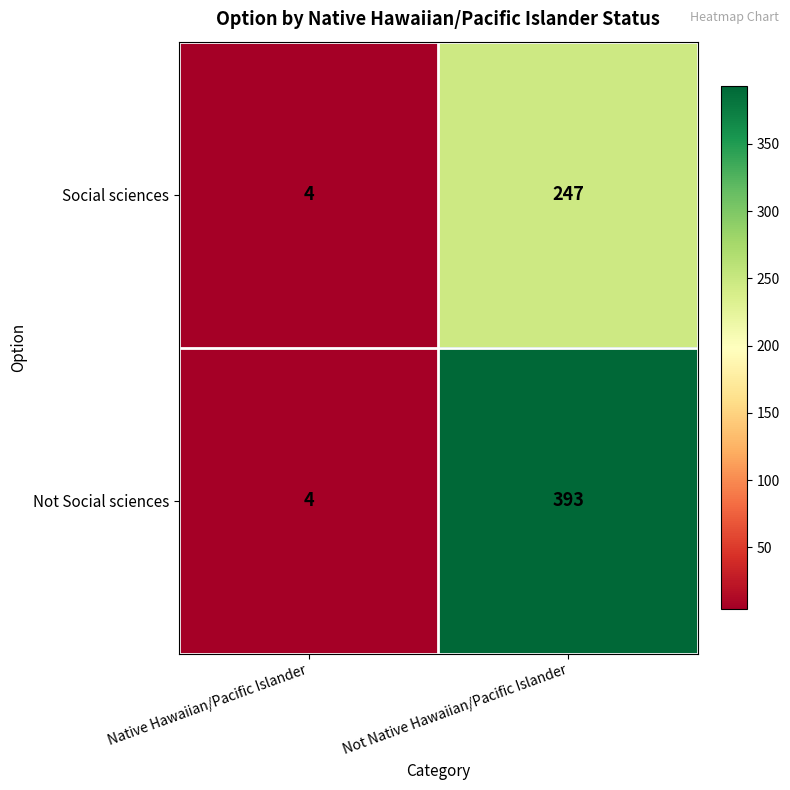

Reading left to right, what are all the values shown in this chart?

Social sciences: Native Hawaiian/Pacific Islander=4	Not Native Hawaiian/Pacific Islander=247
Not Social sciences: Native Hawaiian/Pacific Islander=4	Not Native Hawaiian/Pacific Islander=393